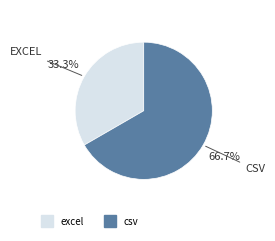

How many slices are in this pie chart?

2